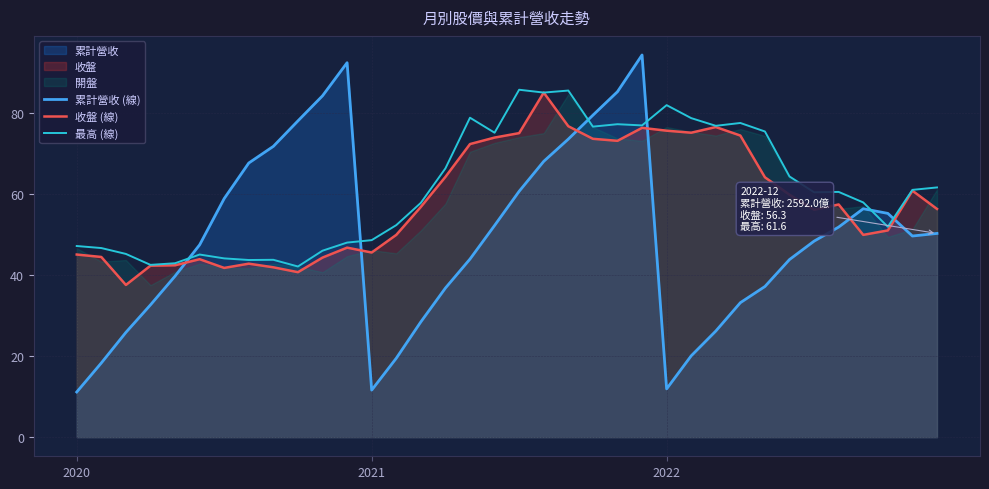

How many values in the 最高 (線) series exceed 60?

19